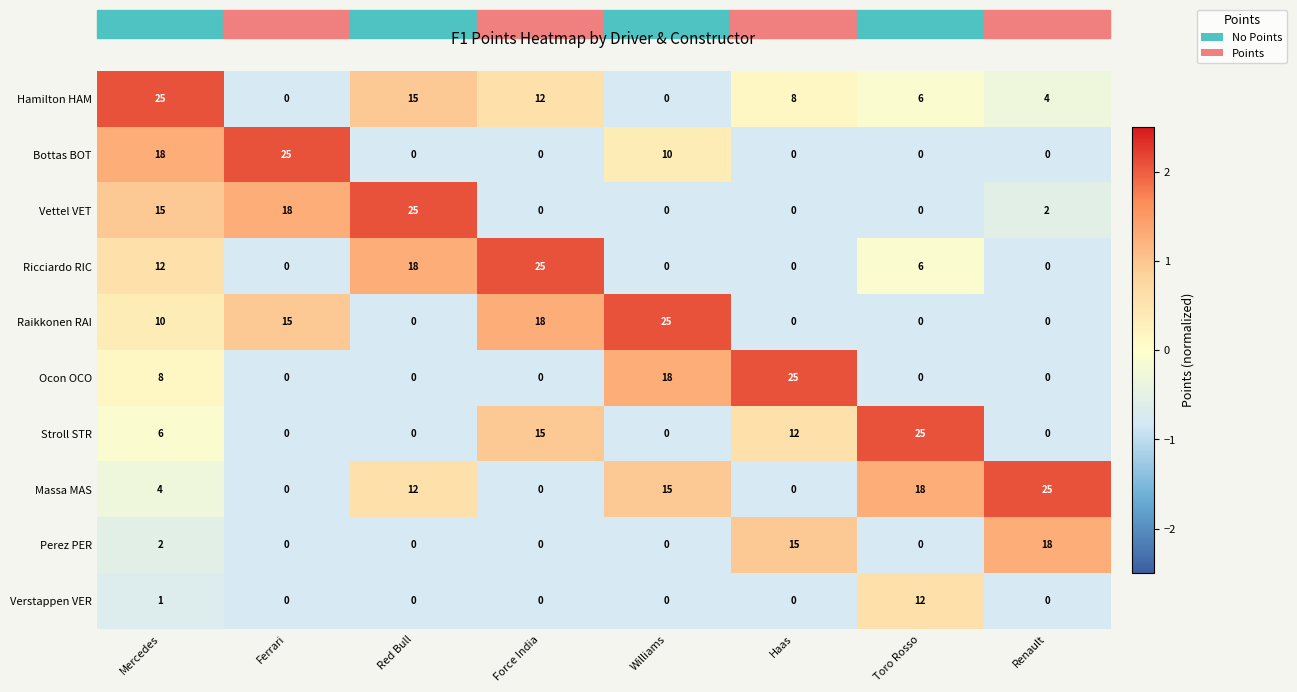

What is the maximum value for Stroll STR?

25